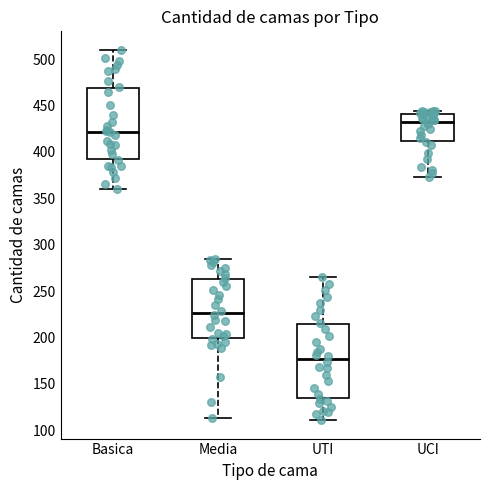

Reading left to right, read every box against the y-axis: the position of its median line, the range the box covers, and the ends of its whiskers. The values are not printed on the chart, so give them approximately, as read against the axis.

Basica: median 420, box 395 to 470, whiskers 360 to 510
Media: median 225, box 200 to 265, whiskers 115 to 285
UTI: median 175, box 135 to 215, whiskers 110 to 265
UCI: median 435, box 410 to 440, whiskers 375 to 445